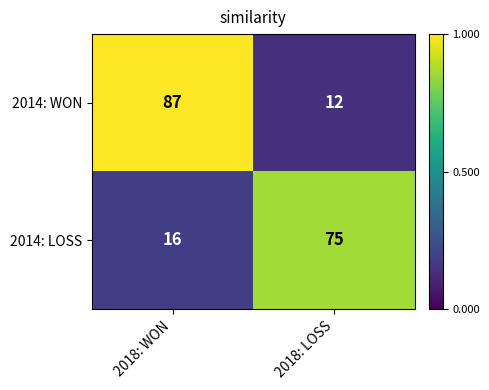

Rank the series by their maximum value, from highest to lowest.

2014: WON, 2014: LOSS